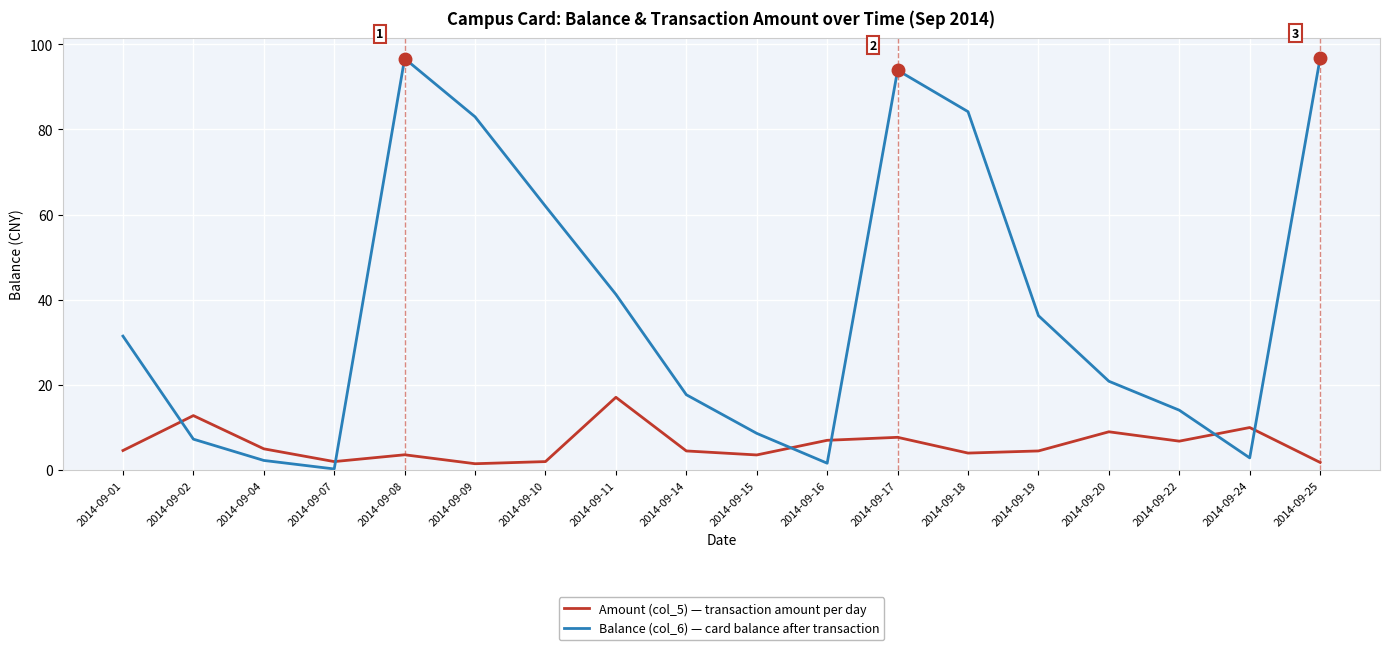

List the series in order of their peak value, highest first.

Balance (col_6) — card balance after transaction, Amount (col_5) — transaction amount per day